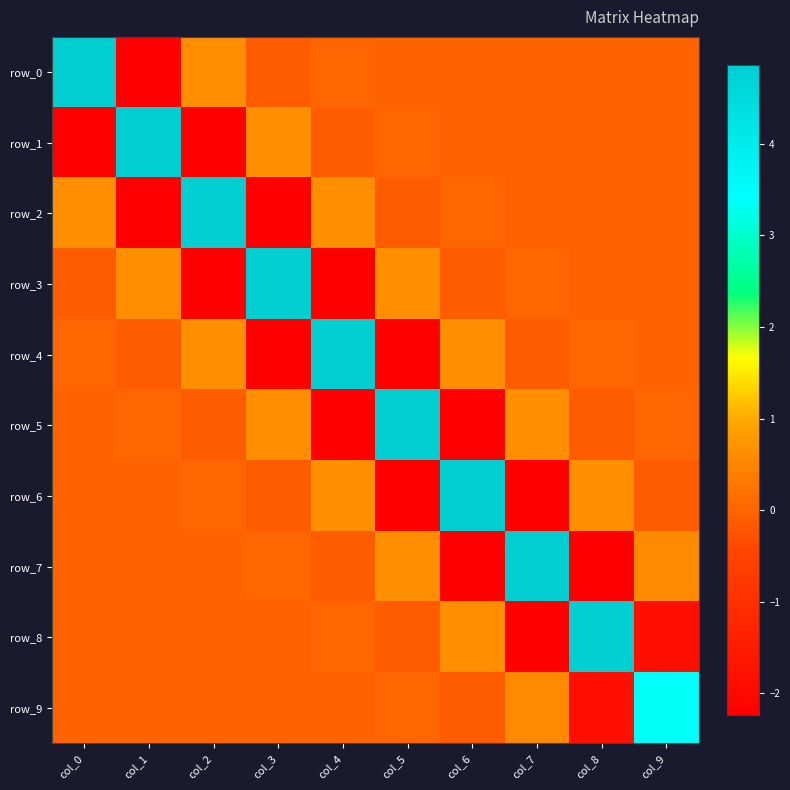

At col_9, list the series in order from largest to smallest.

row_9, row_7, row_5, row_4, row_2, row_0, row_1, row_3, row_6, row_8